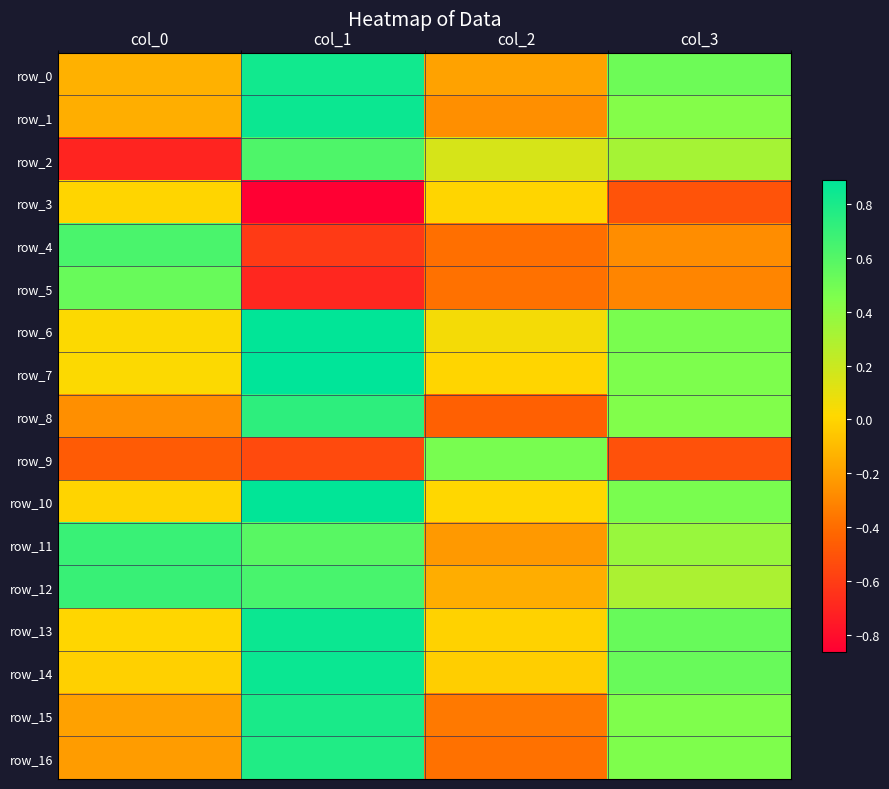

Between col_0 and col_1, which series saw the biggest shift?

row_2